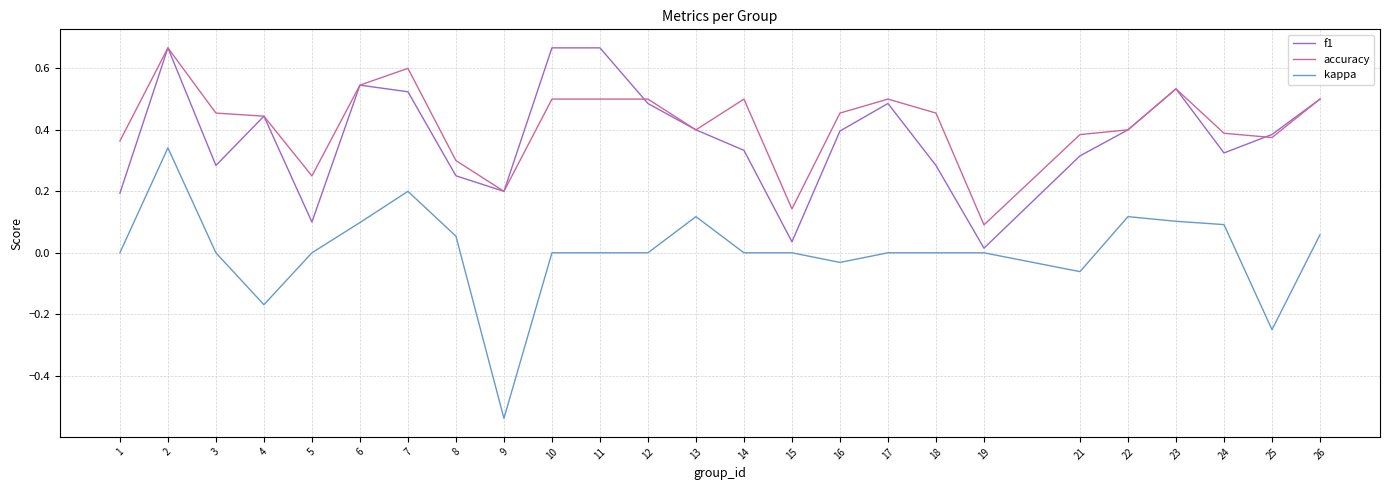

Between 1 and 23, which series saw the biggest shift?

f1